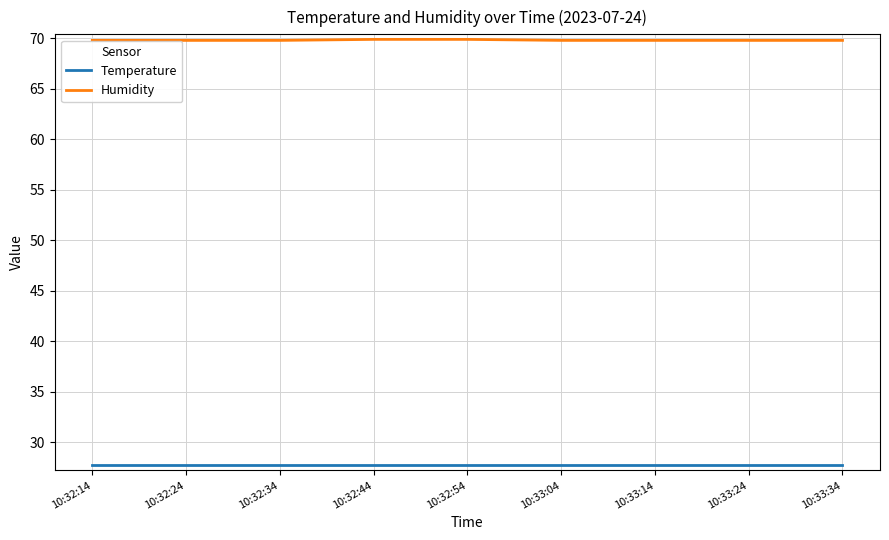

What is the difference between the highest and lowest values at 10:33:24?

42.1